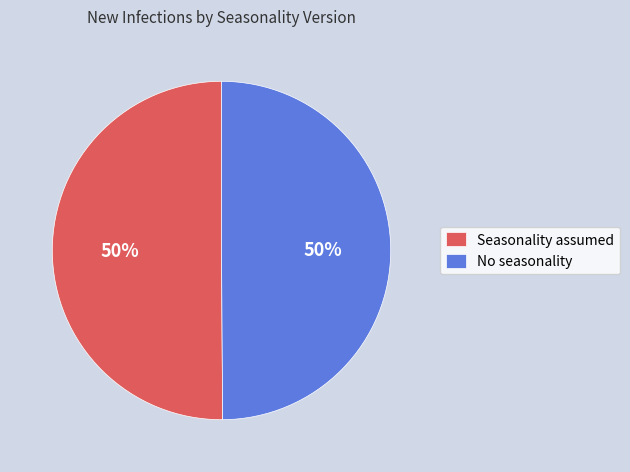

What is the ratio of the value at Seasonality assumed to the value at No seasonality?

1.0